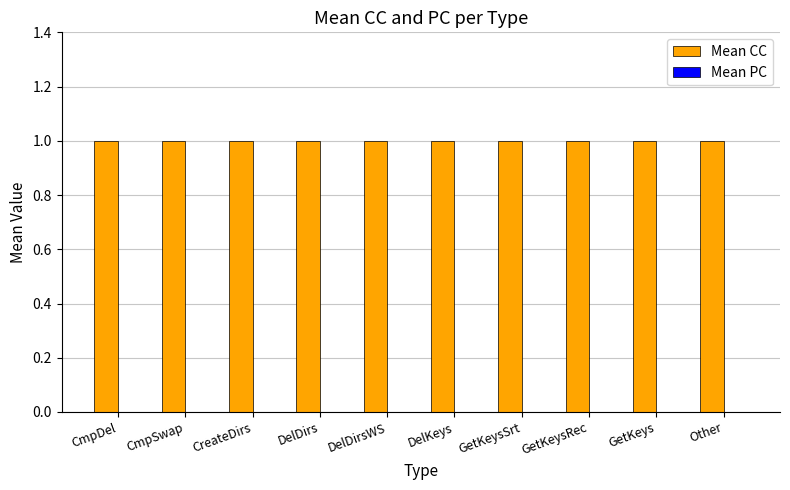

Between CreateDirs and Other, which series saw the biggest shift?

Mean CC